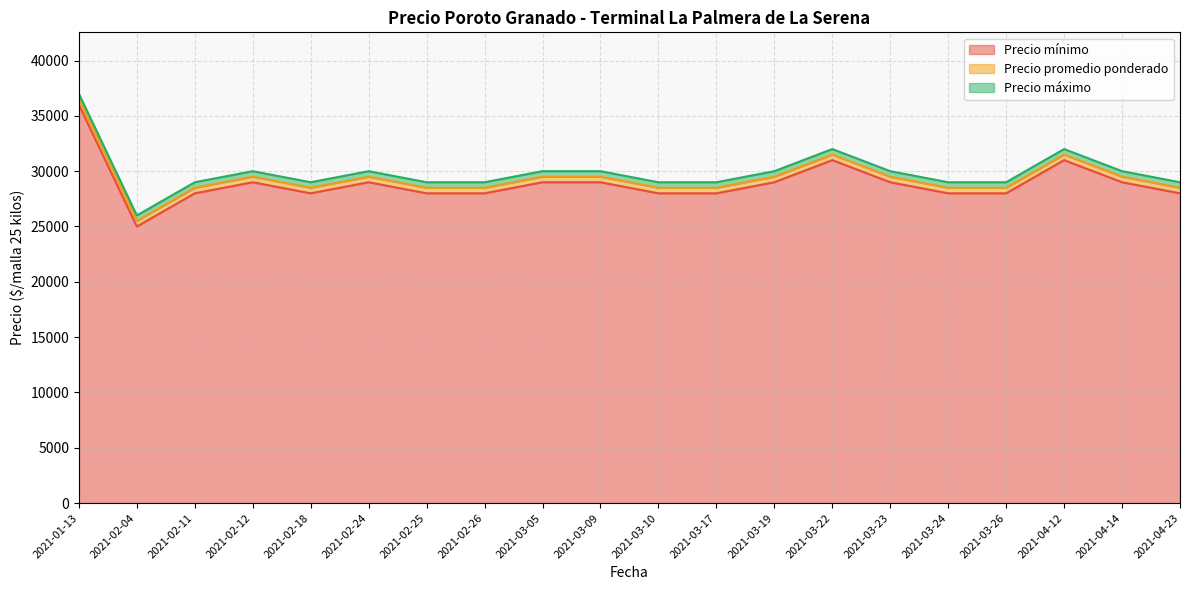

What is the sum of the Precio mínimo values at 2021-02-18 and 2021-02-04?

53000